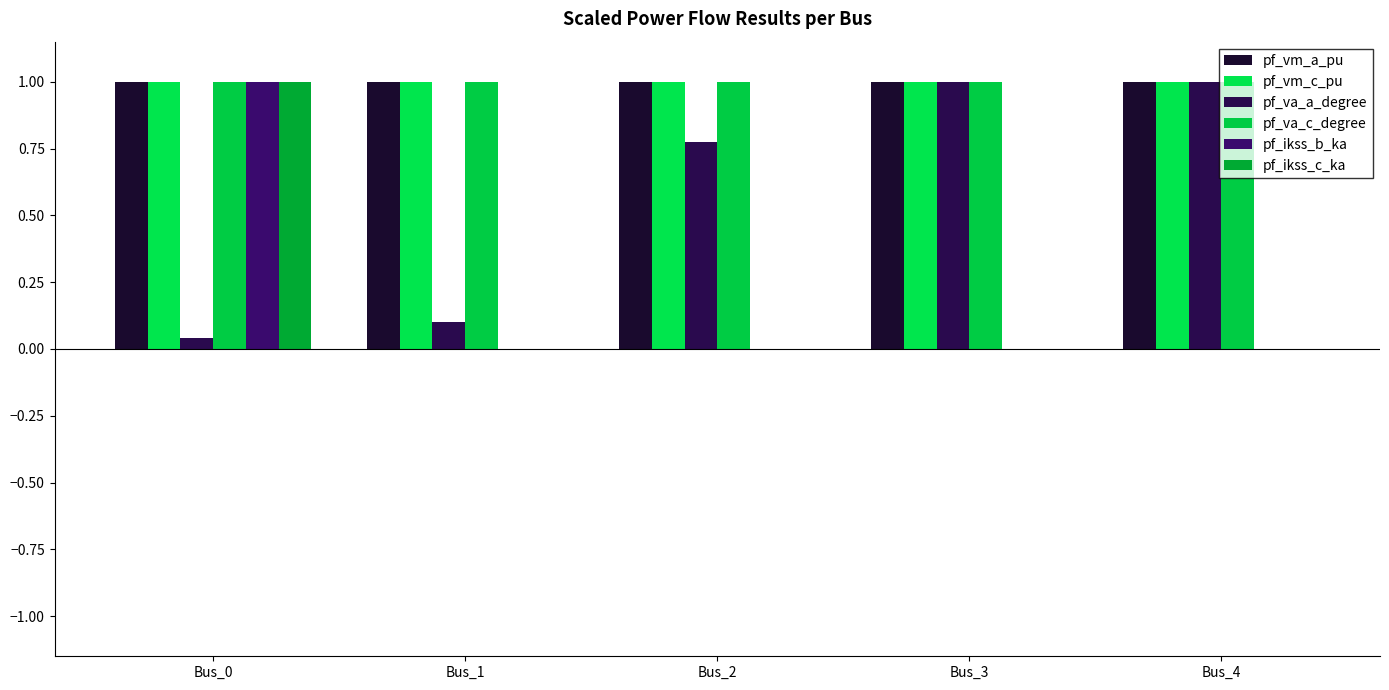

Count the number of data series in this chart.

6